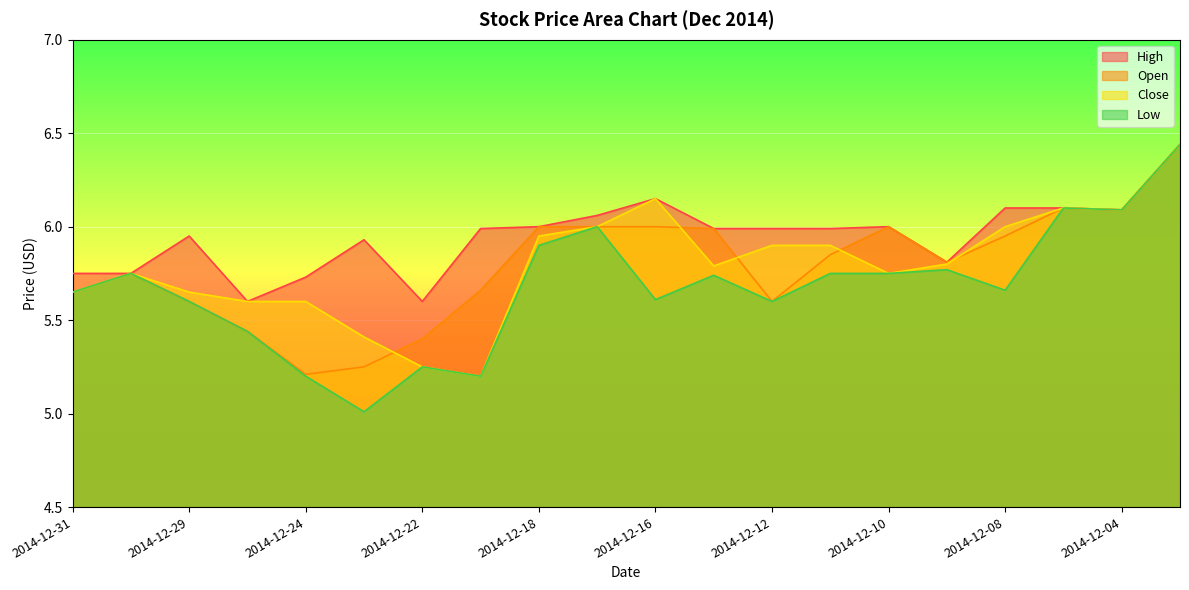

Reading right to left, transcribe all the data shown in this chart.

High: 6.4	6.1	6.1	6.1	5.8	6.0	6.0	6.0	6.0	6.2	6.1	6.0	6.0	5.6	5.9	5.7	5.6	6.0	5.8	5.8
Open: 6.4	6.1	6.1	6.0	5.8	6.0	5.8	5.6	6.0	6.0	6.0	6.0	5.7	5.4	5.2	5.2	5.4	5.6	5.8	5.7
Close: 6.4	6.1	6.1	6.0	5.8	5.8	5.9	5.9	5.8	6.2	6.0	6.0	5.2	5.2	5.4	5.6	5.6	5.7	5.8	5.7
Low: 6.4	6.1	6.1	5.7	5.8	5.8	5.8	5.6	5.7	5.6	6.0	5.9	5.2	5.2	5.0	5.2	5.4	5.6	5.8	5.7